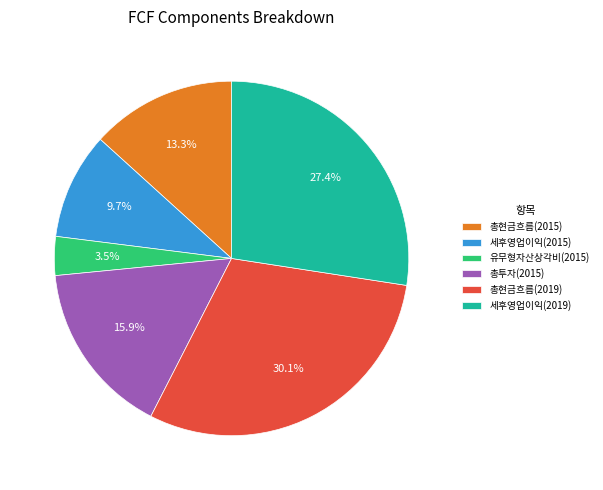

What is the total percentage of 세후영업이익(2015) and 총현금흐름(2015)?

23.0%